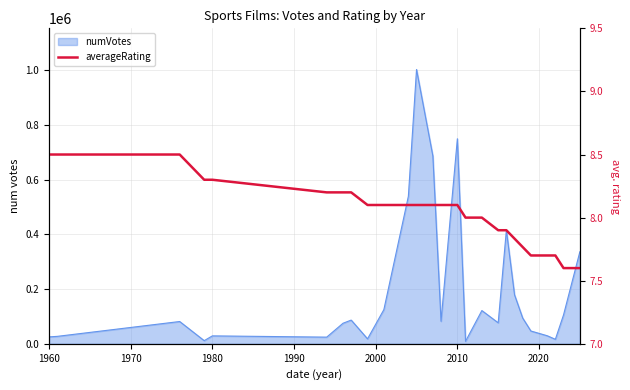

Reading left to right, extract all data points from this chart.

8.5	8.5	8.5	8.3	8.3	8.2	8.2	8.2	8.1	8.1	8.1	8.1	8.1	8.1	8.1	8.0	8.0	7.9	7.9	7.8	7.8	7.7	7.7	7.7	7.6	7.6